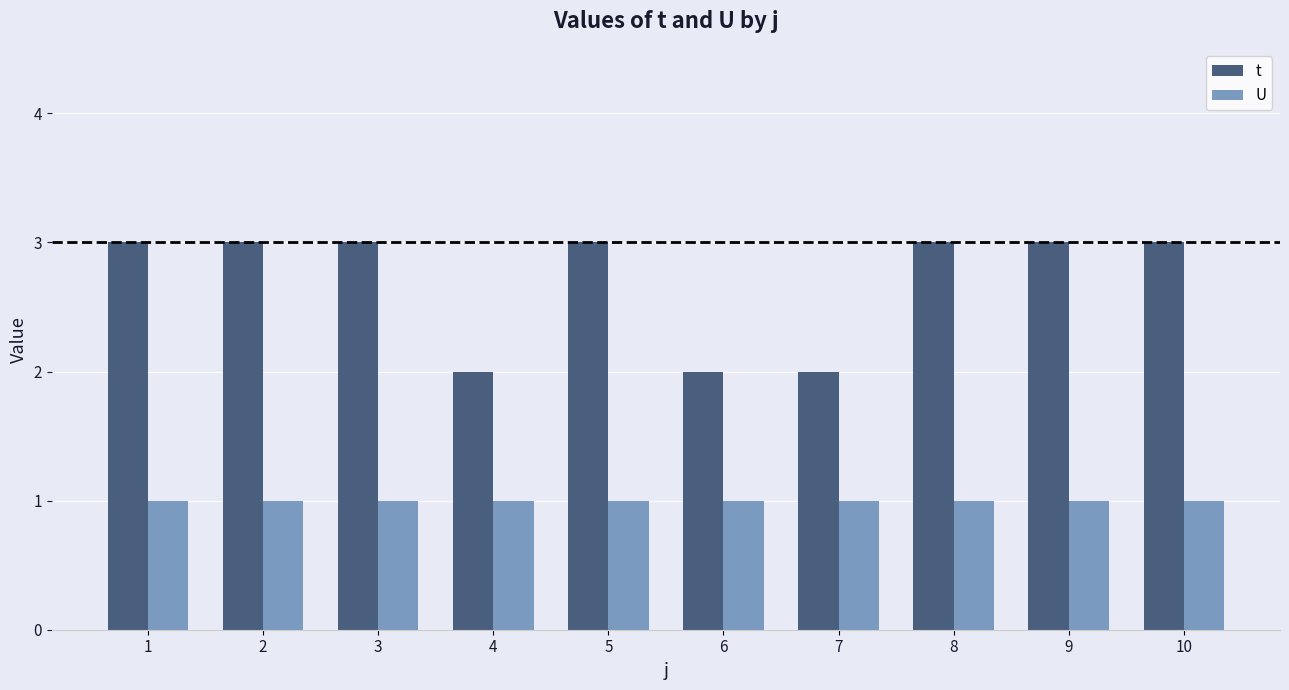

What is the maximum value for t?

3